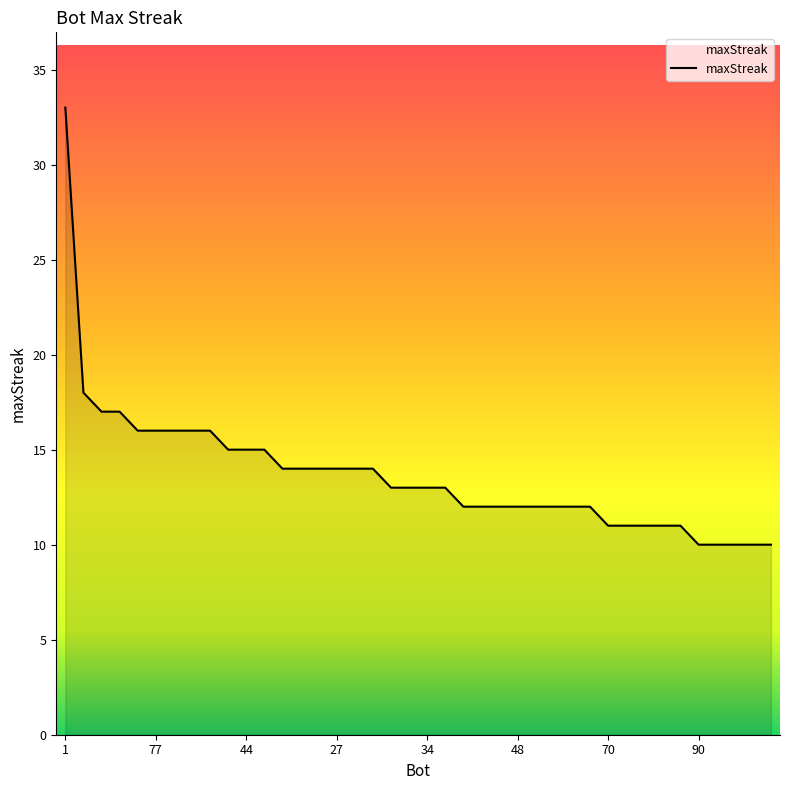

What is the difference between the maximum and minimum values?

23